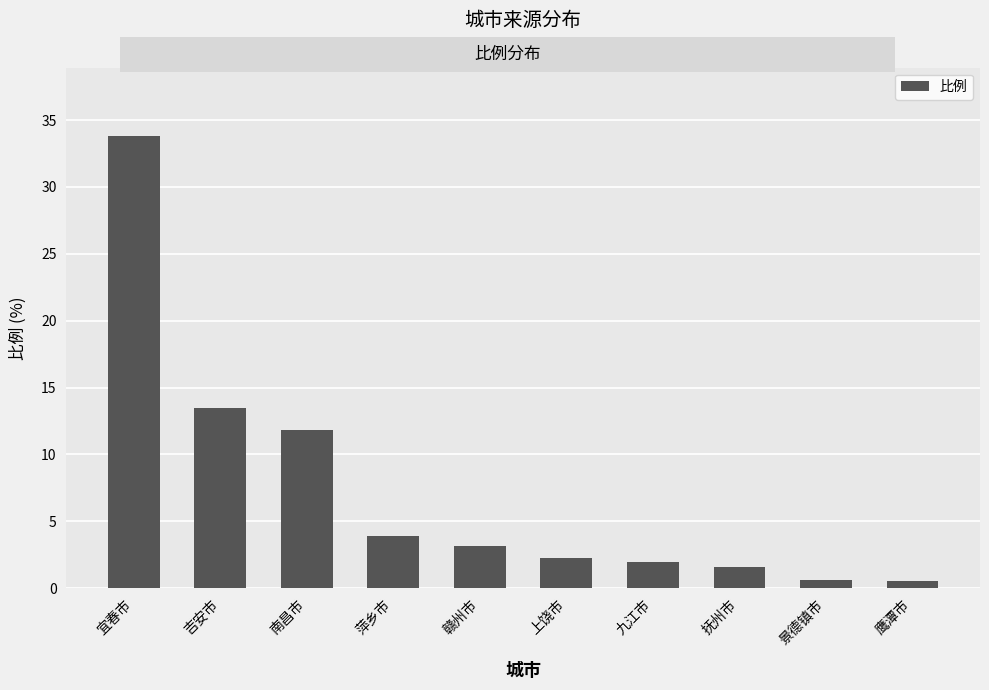

What is the change in value from 上饶市 to 九江市?

-0.3